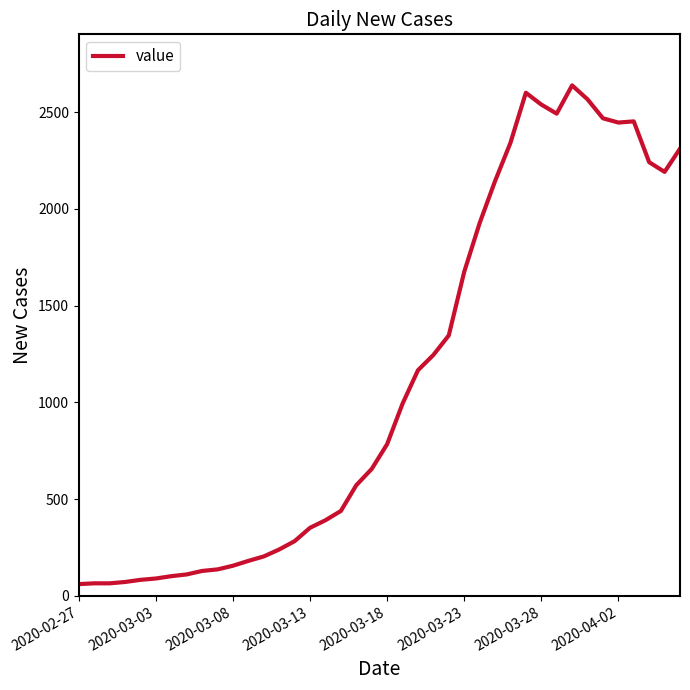

What is the minimum value shown in the chart?

61